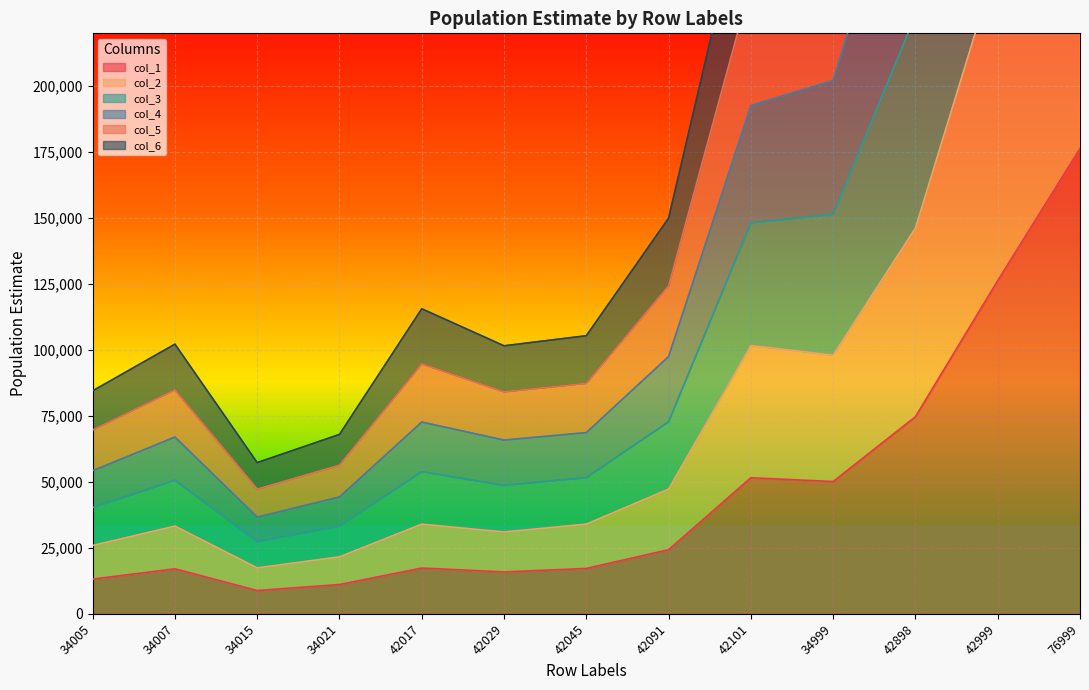

What is the difference between the maximum and minimum values in the col_5 series?

662816